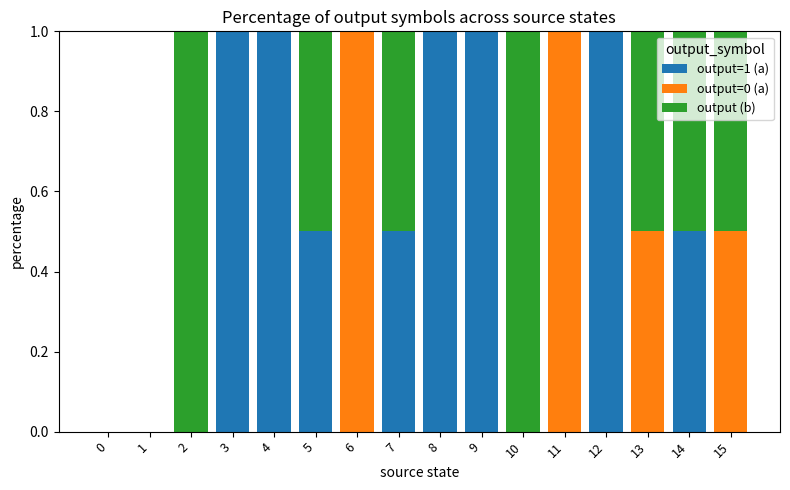

Is it true that output=1 (a) equals 0.0 at 11?

True